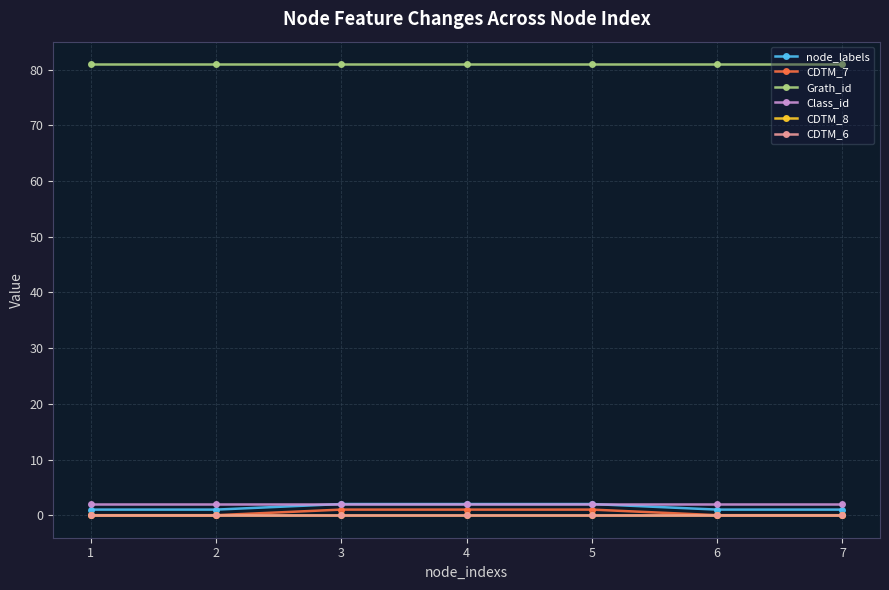

Which series has the widest spread of values?

node_labels